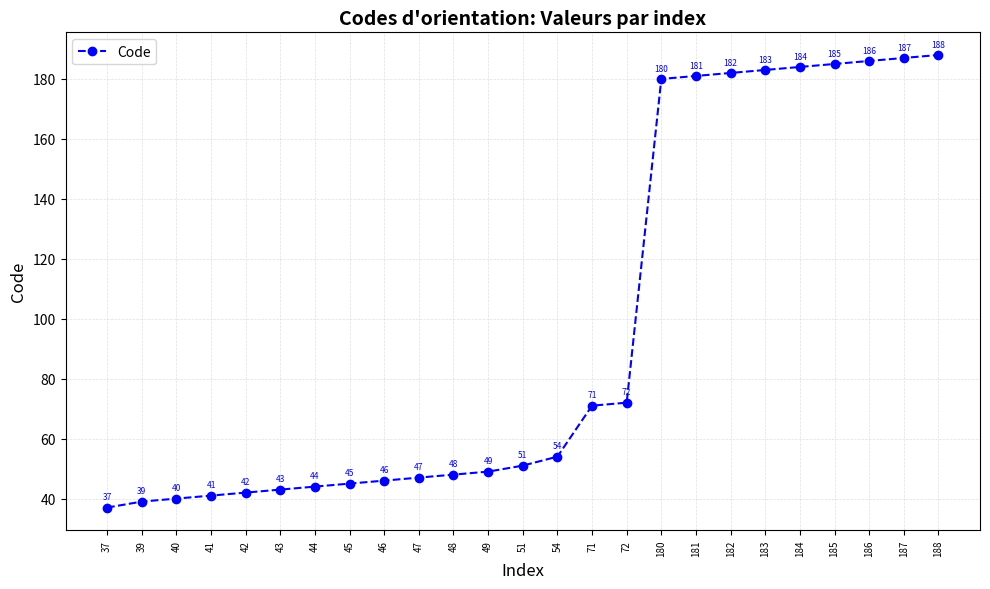

Read the value at 184, to the nearest 10.

180